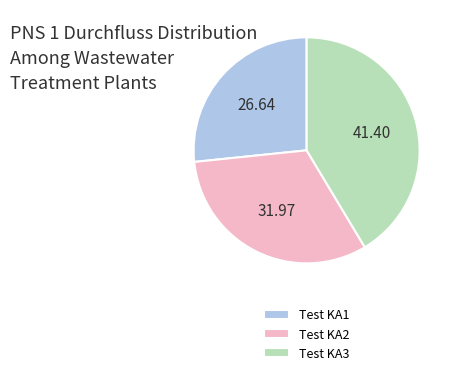

What is the largest slice in the pie chart?

Test KA3